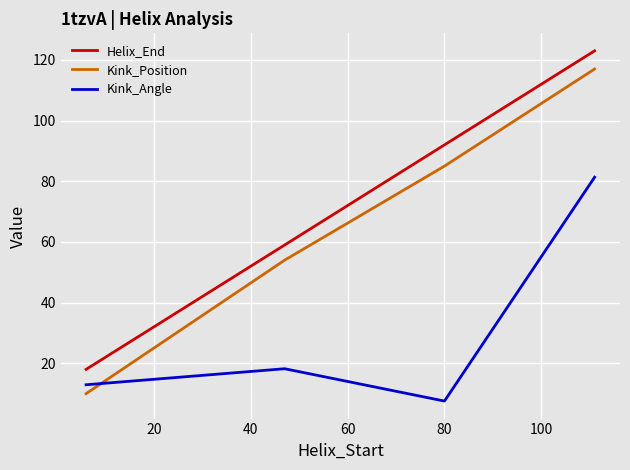

Rank the series by their maximum value, from lowest to highest.

Kink_Angle, Kink_Position, Helix_End